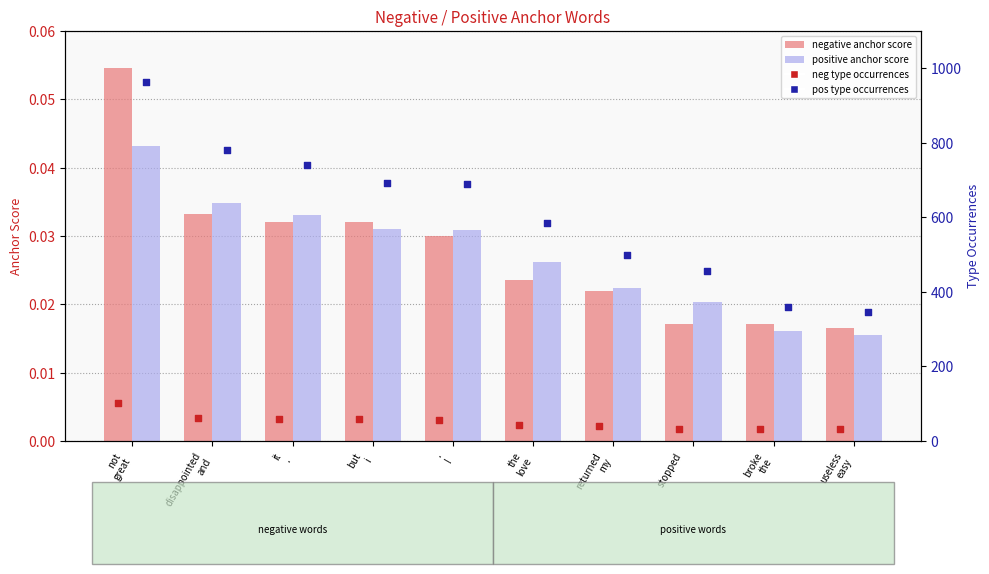

Which series has the widest spread of Y values?

pos type occurrences